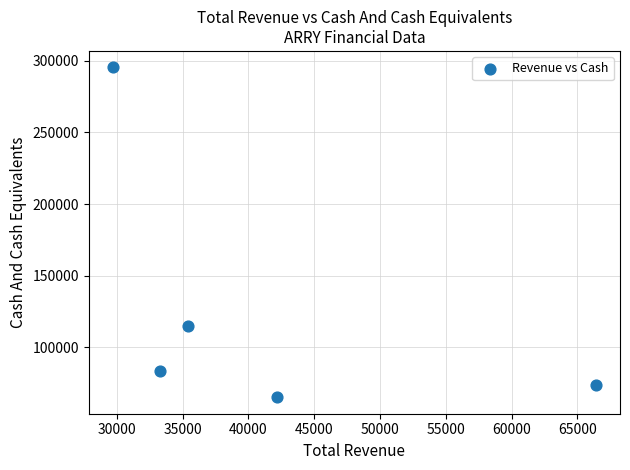

What Y value in the scatter plot is closest to 180250?

114700